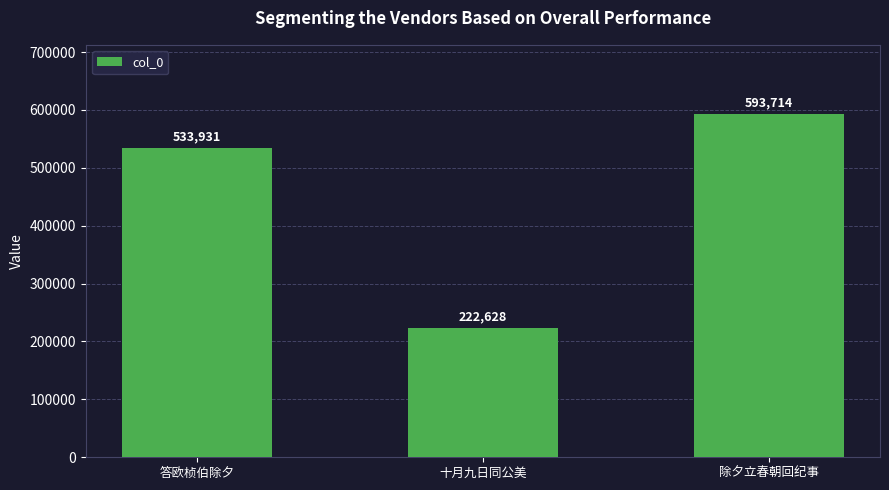

Are the bars horizontal?

No